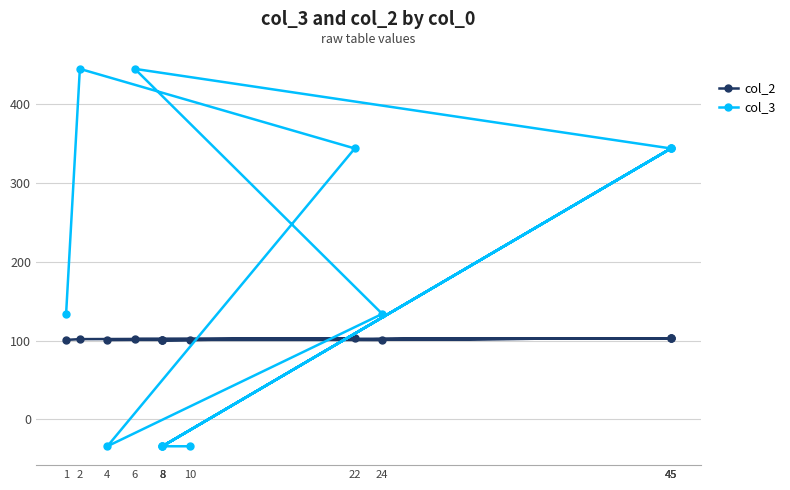

Reading right to left, transcribe all the data shown in this chart.

col_2: 101	101	103	101	103	101	103	102	101	101	103	102	101
col_3: -34	-34	344	-34	344	-34	344	445	134	-34	344	445	134